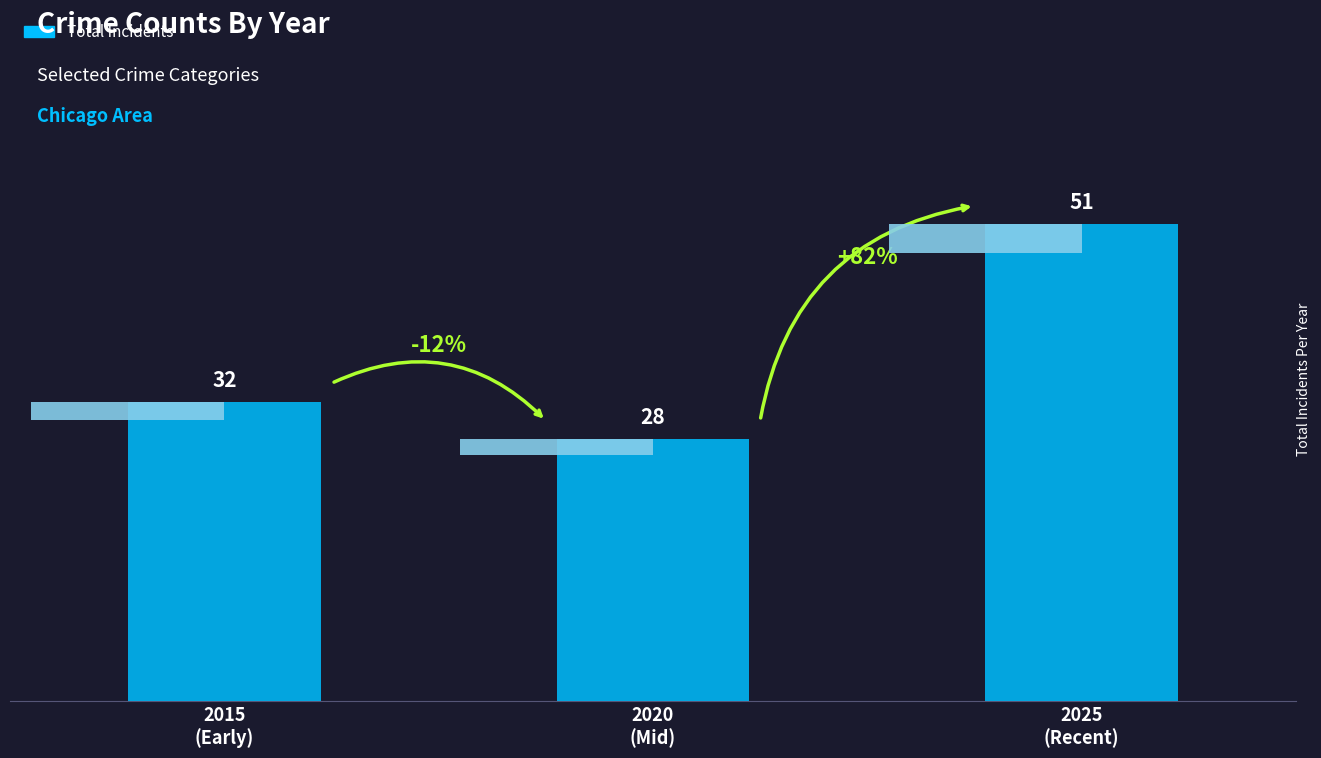

What position from the right is 2015
(Early)?

3